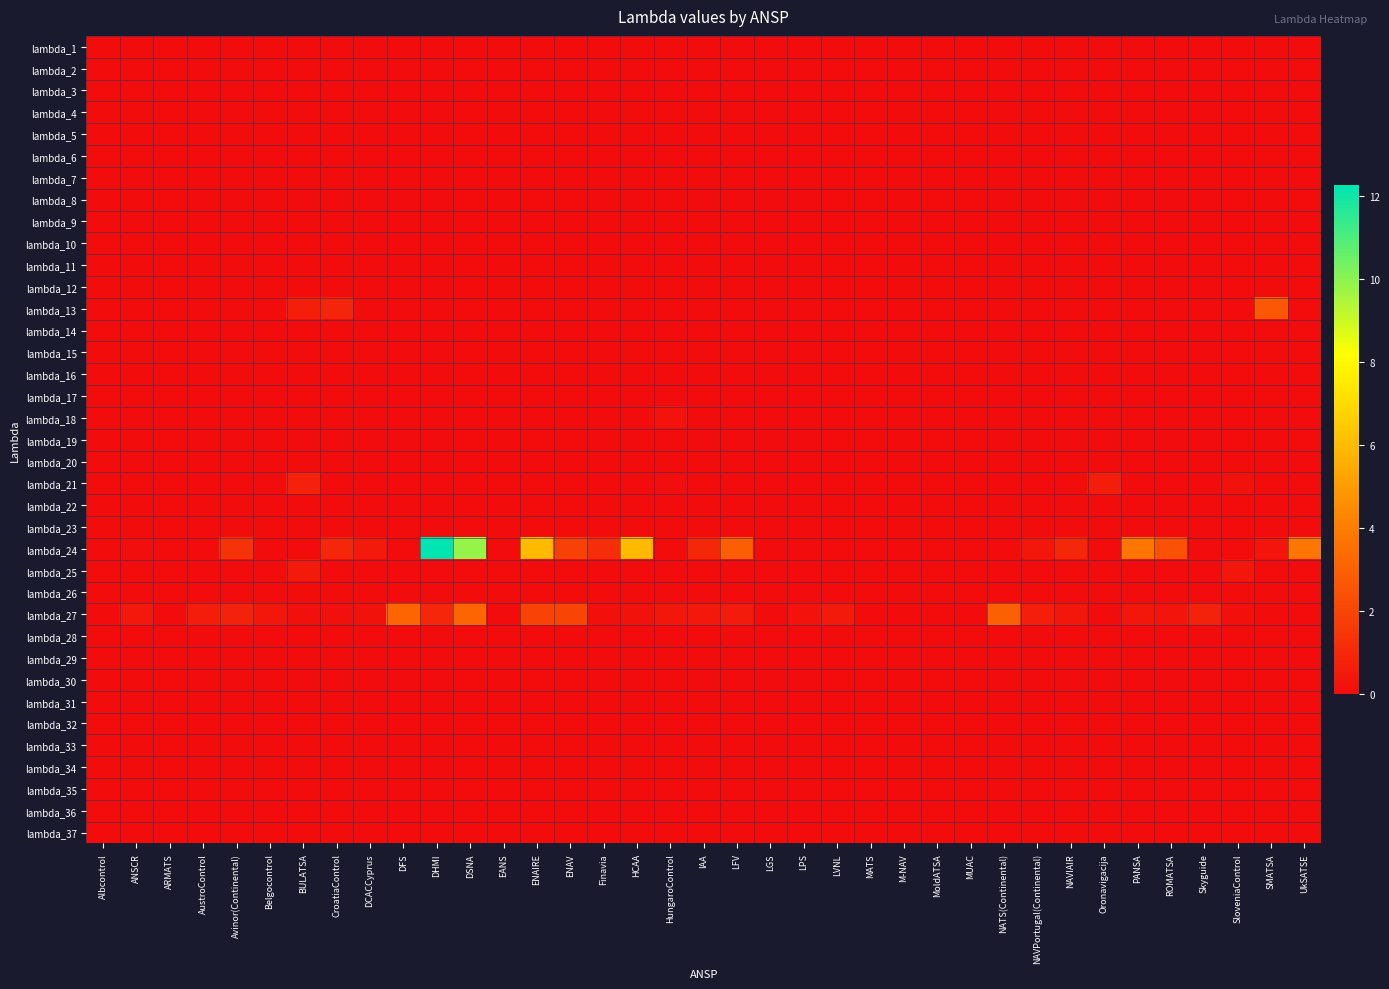

Reading left to right, list all the values displayed in this chart.

lambda_1: Albcontrol=0.0	ANSCR=0.0	ARMATS=0.0	AustroControl=0.0	Avinor(Continental)=0.0	Belgocontrol=0.0	BULATSA=0.0	CroatiaControl=0.0	DCACCyprus=0.0	DFS=0.0	DHMI=0.0	DSNA=0.0	EANS=0.0	ENAIRE=0.0	ENAV=0.0	Finavia=0.0	HCAA=0.0	HungaroControl=0.0	IAA=0.0	LFV=0.0	LGS=0.0	LPS=0.0	LVNL=0.0	MATS=0.0	M-NAV=0.0	MoldATSA=0.0	MUAC=0.0	NATS(Continental)=0.0	NAVPortugal(Continental)=0.0	NAVIAIR=0.0	Oronavigacija=0.0	PANSA=0.0	ROMATSA=0.0	Skyguide=0.0	SloveniaControl=0.0	SMATSA=0.0	UkSATSE=0.0
lambda_2: Albcontrol=0.0	ANSCR=0.0	ARMATS=0.0	AustroControl=0.0	Avinor(Continental)=0.0	Belgocontrol=0.0	BULATSA=0.0	CroatiaControl=0.0	DCACCyprus=0.0	DFS=0.0	DHMI=0.0	DSNA=0.0	EANS=0.0	ENAIRE=0.0	ENAV=0.0	Finavia=0.0	HCAA=0.0	HungaroControl=0.0	IAA=0.0	LFV=0.0	LGS=0.0	LPS=0.0	LVNL=0.0	MATS=0.0	M-NAV=0.0	MoldATSA=0.0	MUAC=0.0	NATS(Continental)=0.0	NAVPortugal(Continental)=0.0	NAVIAIR=0.0	Oronavigacija=0.0	PANSA=0.0	ROMATSA=0.0	Skyguide=0.0	SloveniaControl=0.0	SMATSA=0.0	UkSATSE=0.0
lambda_3: Albcontrol=0.0	ANSCR=0.0	ARMATS=0.0	AustroControl=0.0	Avinor(Continental)=0.0	Belgocontrol=0.0	BULATSA=0.0	CroatiaControl=0.0	DCACCyprus=0.0	DFS=0.0	DHMI=0.0	DSNA=0.0	EANS=0.0	ENAIRE=0.0	ENAV=0.0	Finavia=0.0	HCAA=0.0	HungaroControl=0.0	IAA=0.0	LFV=0.0	LGS=0.0	LPS=0.0	LVNL=0.0	MATS=0.0	M-NAV=0.0	MoldATSA=0.0	MUAC=0.0	NATS(Continental)=0.0	NAVPortugal(Continental)=0.0	NAVIAIR=0.0	Oronavigacija=0.0	PANSA=0.0	ROMATSA=0.0	Skyguide=0.0	SloveniaControl=0.0	SMATSA=0.0	UkSATSE=0.0
lambda_4: Albcontrol=0.0	ANSCR=0.0	ARMATS=0.0	AustroControl=0.0	Avinor(Continental)=0.0	Belgocontrol=0.0	BULATSA=0.0	CroatiaControl=0.0	DCACCyprus=0.0	DFS=0.0	DHMI=0.0	DSNA=0.0	EANS=0.0	ENAIRE=0.0	ENAV=0.0	Finavia=0.0	HCAA=0.0	HungaroControl=0.0	IAA=0.0	LFV=0.0	LGS=0.0	LPS=0.0	LVNL=0.0	MATS=0.0	M-NAV=0.0	MoldATSA=0.0	MUAC=0.0	NATS(Continental)=0.0	NAVPortugal(Continental)=0.0	NAVIAIR=0.0	Oronavigacija=0.0	PANSA=0.0	ROMATSA=0.0	Skyguide=0.0	SloveniaControl=0.0	SMATSA=0.0	UkSATSE=0.0
lambda_5: Albcontrol=0.0	ANSCR=0.0	ARMATS=0.0	AustroControl=0.0	Avinor(Continental)=0.0	Belgocontrol=0.0	BULATSA=0.0	CroatiaControl=0.0	DCACCyprus=0.0	DFS=0.0	DHMI=0.0	DSNA=0.0	EANS=0.0	ENAIRE=0.0	ENAV=0.0	Finavia=0.0	HCAA=0.0	HungaroControl=0.0	IAA=0.0	LFV=0.0	LGS=0.0	LPS=0.0	LVNL=0.0	MATS=0.0	M-NAV=0.0	MoldATSA=0.0	MUAC=0.0	NATS(Continental)=0.0	NAVPortugal(Continental)=0.0	NAVIAIR=0.0	Oronavigacija=0.0	PANSA=0.0	ROMATSA=0.0	Skyguide=0.0	SloveniaControl=0.0	SMATSA=0.0	UkSATSE=0.0
lambda_6: Albcontrol=0.0	ANSCR=0.0	ARMATS=0.0	AustroControl=0.0	Avinor(Continental)=0.0	Belgocontrol=0.0	BULATSA=0.0	CroatiaControl=0.0	DCACCyprus=0.0	DFS=0.0	DHMI=0.0	DSNA=0.0	EANS=0.0	ENAIRE=0.0	ENAV=0.0	Finavia=0.0	HCAA=0.0	HungaroControl=0.0	IAA=0.0	LFV=0.0	LGS=0.0	LPS=0.0	LVNL=0.0	MATS=0.0	M-NAV=0.0	MoldATSA=0.0	MUAC=0.0	NATS(Continental)=0.0	NAVPortugal(Continental)=0.0	NAVIAIR=0.0	Oronavigacija=0.0	PANSA=0.0	ROMATSA=0.0	Skyguide=0.0	SloveniaControl=0.0	SMATSA=0.0	UkSATSE=0.0
lambda_7: Albcontrol=0.0	ANSCR=0.0	ARMATS=0.0	AustroControl=0.0	Avinor(Continental)=0.0	Belgocontrol=0.0	BULATSA=0.0	CroatiaControl=0.0	DCACCyprus=0.0	DFS=0.0	DHMI=0.0	DSNA=0.0	EANS=0.0	ENAIRE=0.0	ENAV=0.0	Finavia=0.0	HCAA=0.0	HungaroControl=0.0	IAA=0.0	LFV=0.0	LGS=0.0	LPS=0.0	LVNL=0.0	MATS=0.0	M-NAV=0.0	MoldATSA=0.0	MUAC=0.0	NATS(Continental)=0.0	NAVPortugal(Continental)=0.0	NAVIAIR=0.0	Oronavigacija=0.0	PANSA=0.0	ROMATSA=0.0	Skyguide=0.0	SloveniaControl=0.0	SMATSA=0.0	UkSATSE=0.0
lambda_8: Albcontrol=0.0	ANSCR=0.0	ARMATS=0.0	AustroControl=0.0	Avinor(Continental)=0.0	Belgocontrol=0.0	BULATSA=0.0	CroatiaControl=0.0	DCACCyprus=0.0	DFS=0.0	DHMI=0.0	DSNA=0.0	EANS=0.0	ENAIRE=0.0	ENAV=0.0	Finavia=0.0	HCAA=0.0	HungaroControl=0.0	IAA=0.0	LFV=0.0	LGS=0.0	LPS=0.0	LVNL=0.0	MATS=0.0	M-NAV=0.0	MoldATSA=0.0	MUAC=0.0	NATS(Continental)=0.0	NAVPortugal(Continental)=0.0	NAVIAIR=0.0	Oronavigacija=0.0	PANSA=0.0	ROMATSA=0.0	Skyguide=0.0	SloveniaControl=0.0	SMATSA=0.0	UkSATSE=0.0
lambda_9: Albcontrol=0.0	ANSCR=0.0	ARMATS=0.0	AustroControl=0.0	Avinor(Continental)=0.0	Belgocontrol=0.0	BULATSA=0.0	CroatiaControl=0.0	DCACCyprus=0.0	DFS=0.0	DHMI=0.0	DSNA=0.0	EANS=0.0	ENAIRE=0.0	ENAV=0.0	Finavia=0.0	HCAA=0.0	HungaroControl=0.0	IAA=0.0	LFV=0.0	LGS=0.0	LPS=0.0	LVNL=0.0	MATS=0.0	M-NAV=0.0	MoldATSA=0.0	MUAC=0.0	NATS(Continental)=0.0	NAVPortugal(Continental)=0.0	NAVIAIR=0.0	Oronavigacija=0.0	PANSA=0.0	ROMATSA=0.0	Skyguide=0.0	SloveniaControl=0.0	SMATSA=0.0	UkSATSE=0.0
lambda_10: Albcontrol=0.0	ANSCR=0.0	ARMATS=0.0	AustroControl=0.0	Avinor(Continental)=0.0	Belgocontrol=0.0	BULATSA=0.0	CroatiaControl=0.0	DCACCyprus=0.0	DFS=0.0	DHMI=0.0	DSNA=0.0	EANS=0.0	ENAIRE=0.0	ENAV=0.0	Finavia=0.0	HCAA=0.0	HungaroControl=0.0	IAA=0.0	LFV=0.0	LGS=0.0	LPS=0.0	LVNL=0.0	MATS=0.0	M-NAV=0.0	MoldATSA=0.0	MUAC=0.0	NATS(Continental)=0.0	NAVPortugal(Continental)=0.0	NAVIAIR=0.0	Oronavigacija=0.0	PANSA=0.0	ROMATSA=0.0	Skyguide=0.0	SloveniaControl=0.0	SMATSA=0.0	UkSATSE=0.0
lambda_11: Albcontrol=0.0	ANSCR=0.0	ARMATS=0.0	AustroControl=0.0	Avinor(Continental)=0.0	Belgocontrol=0.0	BULATSA=0.0	CroatiaControl=0.0	DCACCyprus=0.0	DFS=0.0	DHMI=0.0	DSNA=0.0	EANS=0.0	ENAIRE=0.0	ENAV=0.0	Finavia=0.0	HCAA=0.0	HungaroControl=0.0	IAA=0.0	LFV=0.0	LGS=0.0	LPS=0.0	LVNL=0.0	MATS=0.0	M-NAV=0.0	MoldATSA=0.0	MUAC=0.0	NATS(Continental)=0.0	NAVPortugal(Continental)=0.0	NAVIAIR=0.0	Oronavigacija=0.0	PANSA=0.0	ROMATSA=0.0	Skyguide=0.0	SloveniaControl=0.0	SMATSA=0.0	UkSATSE=0.0
lambda_12: Albcontrol=0.0	ANSCR=0.0	ARMATS=0.0	AustroControl=0.0	Avinor(Continental)=0.0	Belgocontrol=0.0	BULATSA=0.0	CroatiaControl=0.0	DCACCyprus=0.0	DFS=0.0	DHMI=0.0	DSNA=0.0	EANS=0.0	ENAIRE=0.0	ENAV=0.0	Finavia=0.0	HCAA=0.0	HungaroControl=0.0	IAA=0.0	LFV=0.0	LGS=0.0	LPS=0.0	LVNL=0.0	MATS=0.0	M-NAV=0.0	MoldATSA=0.0	MUAC=0.0	NATS(Continental)=0.0	NAVPortugal(Continental)=0.0	NAVIAIR=0.0	Oronavigacija=0.0	PANSA=0.0	ROMATSA=0.0	Skyguide=0.0	SloveniaControl=0.0	SMATSA=0.0	UkSATSE=0.0
lambda_13: Albcontrol=0.0	ANSCR=0.0	ARMATS=0.0	AustroControl=0.0	Avinor(Continental)=0.0	Belgocontrol=0.0	BULATSA=0.6	CroatiaControl=0.9	DCACCyprus=0.0	DFS=0.0	DHMI=0.0	DSNA=0.0	EANS=0.0	ENAIRE=0.0	ENAV=0.0	Finavia=0.0	HCAA=0.0	HungaroControl=0.0	IAA=0.0	LFV=0.0	LGS=0.0	LPS=0.0	LVNL=0.0	MATS=0.0	M-NAV=0.0	MoldATSA=0.0	MUAC=0.0	NATS(Continental)=0.0	NAVPortugal(Continental)=0.0	NAVIAIR=0.0	Oronavigacija=0.0	PANSA=0.0	ROMATSA=0.0	Skyguide=0.0	SloveniaControl=0.0	SMATSA=2.7	UkSATSE=0.0
lambda_14: Albcontrol=0.0	ANSCR=0.0	ARMATS=0.0	AustroControl=0.0	Avinor(Continental)=0.0	Belgocontrol=0.0	BULATSA=0.0	CroatiaControl=0.0	DCACCyprus=0.0	DFS=0.0	DHMI=0.0	DSNA=0.0	EANS=0.0	ENAIRE=0.0	ENAV=0.0	Finavia=0.0	HCAA=0.0	HungaroControl=0.0	IAA=0.0	LFV=0.0	LGS=0.0	LPS=0.0	LVNL=0.0	MATS=0.0	M-NAV=0.0	MoldATSA=0.0	MUAC=0.0	NATS(Continental)=0.0	NAVPortugal(Continental)=0.0	NAVIAIR=0.0	Oronavigacija=0.0	PANSA=0.0	ROMATSA=0.0	Skyguide=0.0	SloveniaControl=0.0	SMATSA=0.0	UkSATSE=0.0
lambda_15: Albcontrol=0.0	ANSCR=0.0	ARMATS=0.0	AustroControl=0.0	Avinor(Continental)=0.0	Belgocontrol=0.0	BULATSA=0.0	CroatiaControl=0.0	DCACCyprus=0.0	DFS=0.0	DHMI=0.0	DSNA=0.0	EANS=0.0	ENAIRE=0.0	ENAV=0.0	Finavia=0.0	HCAA=0.0	HungaroControl=0.0	IAA=0.0	LFV=0.0	LGS=0.0	LPS=0.0	LVNL=0.0	MATS=0.0	M-NAV=0.0	MoldATSA=0.0	MUAC=0.0	NATS(Continental)=0.0	NAVPortugal(Continental)=0.0	NAVIAIR=0.0	Oronavigacija=0.0	PANSA=0.0	ROMATSA=0.0	Skyguide=0.0	SloveniaControl=0.0	SMATSA=0.0	UkSATSE=0.0
lambda_16: Albcontrol=0.0	ANSCR=0.0	ARMATS=0.0	AustroControl=0.0	Avinor(Continental)=0.0	Belgocontrol=0.0	BULATSA=0.0	CroatiaControl=0.0	DCACCyprus=0.0	DFS=0.0	DHMI=0.0	DSNA=0.0	EANS=0.0	ENAIRE=0.0	ENAV=0.0	Finavia=0.0	HCAA=0.0	HungaroControl=0.0	IAA=0.0	LFV=0.0	LGS=0.0	LPS=0.0	LVNL=0.0	MATS=0.0	M-NAV=0.0	MoldATSA=0.0	MUAC=0.0	NATS(Continental)=0.0	NAVPortugal(Continental)=0.0	NAVIAIR=0.0	Oronavigacija=0.0	PANSA=0.0	ROMATSA=0.0	Skyguide=0.0	SloveniaControl=0.0	SMATSA=0.0	UkSATSE=0.0
lambda_17: Albcontrol=0.0	ANSCR=0.0	ARMATS=0.0	AustroControl=0.0	Avinor(Continental)=0.0	Belgocontrol=0.0	BULATSA=0.0	CroatiaControl=0.0	DCACCyprus=0.0	DFS=0.0	DHMI=0.0	DSNA=0.0	EANS=0.0	ENAIRE=0.0	ENAV=0.0	Finavia=0.0	HCAA=0.0	HungaroControl=0.0	IAA=0.0	LFV=0.0	LGS=0.0	LPS=0.0	LVNL=0.0	MATS=0.0	M-NAV=0.0	MoldATSA=0.0	MUAC=0.0	NATS(Continental)=0.0	NAVPortugal(Continental)=0.0	NAVIAIR=0.0	Oronavigacija=0.0	PANSA=0.0	ROMATSA=0.0	Skyguide=0.0	SloveniaControl=0.0	SMATSA=0.0	UkSATSE=0.0
lambda_18: Albcontrol=0.0	ANSCR=0.0	ARMATS=0.0	AustroControl=0.0	Avinor(Continental)=0.0	Belgocontrol=0.0	BULATSA=0.0	CroatiaControl=0.0	DCACCyprus=0.0	DFS=0.0	DHMI=0.0	DSNA=0.0	EANS=0.0	ENAIRE=0.0	ENAV=0.0	Finavia=0.0	HCAA=0.0	HungaroControl=0.2	IAA=0.0	LFV=0.0	LGS=0.0	LPS=0.0	LVNL=0.0	MATS=0.0	M-NAV=0.0	MoldATSA=0.0	MUAC=0.0	NATS(Continental)=0.0	NAVPortugal(Continental)=0.0	NAVIAIR=0.0	Oronavigacija=0.0	PANSA=0.0	ROMATSA=0.0	Skyguide=0.0	SloveniaControl=0.0	SMATSA=0.0	UkSATSE=0.0
lambda_19: Albcontrol=0.0	ANSCR=0.0	ARMATS=0.0	AustroControl=0.0	Avinor(Continental)=0.0	Belgocontrol=0.0	BULATSA=0.0	CroatiaControl=0.0	DCACCyprus=0.0	DFS=0.0	DHMI=0.0	DSNA=0.0	EANS=0.0	ENAIRE=0.0	ENAV=0.0	Finavia=0.0	HCAA=0.0	HungaroControl=0.0	IAA=0.0	LFV=0.0	LGS=0.0	LPS=0.0	LVNL=0.0	MATS=0.0	M-NAV=0.0	MoldATSA=0.0	MUAC=0.0	NATS(Continental)=0.0	NAVPortugal(Continental)=0.0	NAVIAIR=0.0	Oronavigacija=0.0	PANSA=0.0	ROMATSA=0.0	Skyguide=0.0	SloveniaControl=0.0	SMATSA=0.0	UkSATSE=0.0
lambda_20: Albcontrol=0.0	ANSCR=0.0	ARMATS=0.0	AustroControl=0.0	Avinor(Continental)=0.0	Belgocontrol=0.0	BULATSA=0.0	CroatiaControl=0.0	DCACCyprus=0.0	DFS=0.0	DHMI=0.0	DSNA=0.0	EANS=0.0	ENAIRE=0.0	ENAV=0.0	Finavia=0.0	HCAA=0.0	HungaroControl=0.0	IAA=0.0	LFV=0.0	LGS=0.0	LPS=0.0	LVNL=0.0	MATS=0.0	M-NAV=0.0	MoldATSA=0.0	MUAC=0.0	NATS(Continental)=0.0	NAVPortugal(Continental)=0.0	NAVIAIR=0.0	Oronavigacija=0.0	PANSA=0.0	ROMATSA=0.0	Skyguide=0.0	SloveniaControl=0.0	SMATSA=0.0	UkSATSE=0.0
lambda_21: Albcontrol=0.0	ANSCR=0.0	ARMATS=0.0	AustroControl=0.0	Avinor(Continental)=0.0	Belgocontrol=0.0	BULATSA=0.8	CroatiaControl=0.0	DCACCyprus=0.0	DFS=0.0	DHMI=0.0	DSNA=0.0	EANS=0.0	ENAIRE=0.0	ENAV=0.0	Finavia=0.0	HCAA=0.0	HungaroControl=0.1	IAA=0.0	LFV=0.0	LGS=0.0	LPS=0.0	LVNL=0.0	MATS=0.0	M-NAV=0.0	MoldATSA=0.0	MUAC=0.0	NATS(Continental)=0.0	NAVPortugal(Continental)=0.0	NAVIAIR=0.0	Oronavigacija=0.6	PANSA=0.0	ROMATSA=0.0	Skyguide=0.0	SloveniaControl=0.2	SMATSA=0.0	UkSATSE=0.0
lambda_22: Albcontrol=0.0	ANSCR=0.0	ARMATS=0.0	AustroControl=0.0	Avinor(Continental)=0.0	Belgocontrol=0.0	BULATSA=0.0	CroatiaControl=0.0	DCACCyprus=0.0	DFS=0.0	DHMI=0.0	DSNA=0.0	EANS=0.0	ENAIRE=0.0	ENAV=0.0	Finavia=0.0	HCAA=0.0	HungaroControl=0.0	IAA=0.0	LFV=0.0	LGS=0.0	LPS=0.0	LVNL=0.0	MATS=0.0	M-NAV=0.0	MoldATSA=0.0	MUAC=0.0	NATS(Continental)=0.0	NAVPortugal(Continental)=0.0	NAVIAIR=0.0	Oronavigacija=0.0	PANSA=0.0	ROMATSA=0.0	Skyguide=0.0	SloveniaControl=0.0	SMATSA=0.0	UkSATSE=0.0
lambda_23: Albcontrol=0.0	ANSCR=0.0	ARMATS=0.0	AustroControl=0.0	Avinor(Continental)=0.0	Belgocontrol=0.0	BULATSA=0.0	CroatiaControl=0.0	DCACCyprus=0.0	DFS=0.0	DHMI=0.0	DSNA=0.0	EANS=0.0	ENAIRE=0.0	ENAV=0.0	Finavia=0.0	HCAA=0.0	HungaroControl=0.0	IAA=0.0	LFV=0.0	LGS=0.0	LPS=0.0	LVNL=0.0	MATS=0.0	M-NAV=0.0	MoldATSA=0.0	MUAC=0.0	NATS(Continental)=0.0	NAVPortugal(Continental)=0.0	NAVIAIR=0.0	Oronavigacija=0.0	PANSA=0.0	ROMATSA=0.0	Skyguide=0.0	SloveniaControl=0.0	SMATSA=0.0	UkSATSE=0.0
lambda_24: Albcontrol=0.0	ANSCR=0.1	ARMATS=0.0	AustroControl=0.0	Avinor(Continental)=1.4	Belgocontrol=0.0	BULATSA=0.0	CroatiaControl=0.9	DCACCyprus=0.5	DFS=0.0	DHMI=12.3	DSNA=9.8	EANS=0.0	ENAIRE=6.0	ENAV=1.9	Finavia=1.2	HCAA=5.9	HungaroControl=0.0	IAA=1.0	LFV=3.0	LGS=0.0	LPS=0.0	LVNL=0.0	MATS=0.0	M-NAV=0.0	MoldATSA=0.0	MUAC=0.0	NATS(Continental)=0.0	NAVPortugal(Continental)=0.4	NAVIAIR=1.0	Oronavigacija=0.0	PANSA=3.8	ROMATSA=2.5	Skyguide=0.0	SloveniaControl=0.0	SMATSA=0.3	UkSATSE=3.7
lambda_25: Albcontrol=0.0	ANSCR=0.0	ARMATS=0.0	AustroControl=0.0	Avinor(Continental)=0.0	Belgocontrol=0.0	BULATSA=0.5	CroatiaControl=0.0	DCACCyprus=0.0	DFS=0.0	DHMI=0.0	DSNA=0.0	EANS=0.0	ENAIRE=0.0	ENAV=0.0	Finavia=0.0	HCAA=0.0	HungaroControl=0.0	IAA=0.0	LFV=0.0	LGS=0.0	LPS=0.0	LVNL=0.0	MATS=0.0	M-NAV=0.0	MoldATSA=0.0	MUAC=0.0	NATS(Continental)=0.0	NAVPortugal(Continental)=0.0	NAVIAIR=0.0	Oronavigacija=0.0	PANSA=0.0	ROMATSA=0.0	Skyguide=0.0	SloveniaControl=0.4	SMATSA=0.0	UkSATSE=0.0
lambda_26: Albcontrol=0.0	ANSCR=0.0	ARMATS=0.0	AustroControl=0.0	Avinor(Continental)=0.0	Belgocontrol=0.0	BULATSA=0.0	CroatiaControl=0.0	DCACCyprus=0.0	DFS=0.0	DHMI=0.0	DSNA=0.0	EANS=0.0	ENAIRE=0.0	ENAV=0.0	Finavia=0.0	HCAA=0.0	HungaroControl=0.0	IAA=0.0	LFV=0.0	LGS=0.0	LPS=0.0	LVNL=0.0	MATS=0.0	M-NAV=0.0	MoldATSA=0.0	MUAC=0.0	NATS(Continental)=0.0	NAVPortugal(Continental)=0.0	NAVIAIR=0.0	Oronavigacija=0.0	PANSA=0.0	ROMATSA=0.0	Skyguide=0.0	SloveniaControl=0.0	SMATSA=0.0	UkSATSE=0.0
lambda_27: Albcontrol=0.0	ANSCR=0.4	ARMATS=0.0	AustroControl=0.6	Avinor(Continental)=0.8	Belgocontrol=0.3	BULATSA=0.2	CroatiaControl=0.2	DCACCyprus=0.2	DFS=3.2	DHMI=0.9	DSNA=3.2	EANS=0.0	ENAIRE=1.9	ENAV=2.0	Finavia=0.1	HCAA=0.2	HungaroControl=0.4	IAA=0.4	LFV=0.5	LGS=0.0	LPS=0.3	LVNL=0.5	MATS=0.0	M-NAV=0.0	MoldATSA=0.0	MUAC=0.0	NATS(Continental)=3.0	NAVPortugal(Continental)=0.6	NAVIAIR=0.4	Oronavigacija=0.0	PANSA=0.3	ROMATSA=0.3	Skyguide=0.8	SloveniaControl=0.1	SMATSA=0.0	UkSATSE=0.0
lambda_28: Albcontrol=0.0	ANSCR=0.0	ARMATS=0.0	AustroControl=0.0	Avinor(Continental)=0.0	Belgocontrol=0.0	BULATSA=0.0	CroatiaControl=0.0	DCACCyprus=0.0	DFS=0.0	DHMI=0.0	DSNA=0.0	EANS=0.0	ENAIRE=0.0	ENAV=0.0	Finavia=0.0	HCAA=0.0	HungaroControl=0.0	IAA=0.0	LFV=0.0	LGS=0.0	LPS=0.0	LVNL=0.0	MATS=0.0	M-NAV=0.0	MoldATSA=0.0	MUAC=0.0	NATS(Continental)=0.0	NAVPortugal(Continental)=0.0	NAVIAIR=0.0	Oronavigacija=0.0	PANSA=0.0	ROMATSA=0.0	Skyguide=0.0	SloveniaControl=0.0	SMATSA=0.0	UkSATSE=0.0
lambda_29: Albcontrol=0.0	ANSCR=0.0	ARMATS=0.0	AustroControl=0.0	Avinor(Continental)=0.0	Belgocontrol=0.0	BULATSA=0.0	CroatiaControl=0.0	DCACCyprus=0.0	DFS=0.0	DHMI=0.0	DSNA=0.0	EANS=0.0	ENAIRE=0.0	ENAV=0.0	Finavia=0.0	HCAA=0.0	HungaroControl=0.0	IAA=0.0	LFV=0.0	LGS=0.0	LPS=0.0	LVNL=0.0	MATS=0.0	M-NAV=0.0	MoldATSA=0.0	MUAC=0.0	NATS(Continental)=0.0	NAVPortugal(Continental)=0.0	NAVIAIR=0.0	Oronavigacija=0.0	PANSA=0.0	ROMATSA=0.0	Skyguide=0.0	SloveniaControl=0.0	SMATSA=0.0	UkSATSE=0.0
lambda_30: Albcontrol=0.0	ANSCR=0.0	ARMATS=0.0	AustroControl=0.0	Avinor(Continental)=0.0	Belgocontrol=0.0	BULATSA=0.0	CroatiaControl=0.0	DCACCyprus=0.0	DFS=0.0	DHMI=0.0	DSNA=0.0	EANS=0.0	ENAIRE=0.0	ENAV=0.0	Finavia=0.0	HCAA=0.0	HungaroControl=0.0	IAA=0.0	LFV=0.0	LGS=0.0	LPS=0.0	LVNL=0.0	MATS=0.0	M-NAV=0.0	MoldATSA=0.0	MUAC=0.0	NATS(Continental)=0.0	NAVPortugal(Continental)=0.0	NAVIAIR=0.0	Oronavigacija=0.0	PANSA=0.0	ROMATSA=0.0	Skyguide=0.0	SloveniaControl=0.0	SMATSA=0.0	UkSATSE=0.0
lambda_31: Albcontrol=0.0	ANSCR=0.0	ARMATS=0.0	AustroControl=0.0	Avinor(Continental)=0.0	Belgocontrol=0.0	BULATSA=0.0	CroatiaControl=0.0	DCACCyprus=0.0	DFS=0.0	DHMI=0.0	DSNA=0.0	EANS=0.0	ENAIRE=0.0	ENAV=0.0	Finavia=0.0	HCAA=0.0	HungaroControl=0.0	IAA=0.0	LFV=0.0	LGS=0.0	LPS=0.0	LVNL=0.0	MATS=0.0	M-NAV=0.0	MoldATSA=0.0	MUAC=0.0	NATS(Continental)=0.0	NAVPortugal(Continental)=0.0	NAVIAIR=0.0	Oronavigacija=0.0	PANSA=0.0	ROMATSA=0.0	Skyguide=0.0	SloveniaControl=0.0	SMATSA=0.0	UkSATSE=0.0
lambda_32: Albcontrol=0.0	ANSCR=0.0	ARMATS=0.0	AustroControl=0.0	Avinor(Continental)=0.0	Belgocontrol=0.0	BULATSA=0.0	CroatiaControl=0.0	DCACCyprus=0.0	DFS=0.0	DHMI=0.0	DSNA=0.0	EANS=0.0	ENAIRE=0.0	ENAV=0.0	Finavia=0.0	HCAA=0.0	HungaroControl=0.0	IAA=0.0	LFV=0.0	LGS=0.0	LPS=0.0	LVNL=0.0	MATS=0.0	M-NAV=0.0	MoldATSA=0.0	MUAC=0.0	NATS(Continental)=0.0	NAVPortugal(Continental)=0.0	NAVIAIR=0.0	Oronavigacija=0.0	PANSA=0.0	ROMATSA=0.0	Skyguide=0.0	SloveniaControl=0.0	SMATSA=0.0	UkSATSE=0.0
lambda_33: Albcontrol=0.0	ANSCR=0.0	ARMATS=0.0	AustroControl=0.0	Avinor(Continental)=0.0	Belgocontrol=0.0	BULATSA=0.0	CroatiaControl=0.0	DCACCyprus=0.0	DFS=0.0	DHMI=0.0	DSNA=0.0	EANS=0.0	ENAIRE=0.0	ENAV=0.0	Finavia=0.0	HCAA=0.0	HungaroControl=0.0	IAA=0.0	LFV=0.0	LGS=0.0	LPS=0.0	LVNL=0.0	MATS=0.0	M-NAV=0.0	MoldATSA=0.0	MUAC=0.0	NATS(Continental)=0.0	NAVPortugal(Continental)=0.0	NAVIAIR=0.0	Oronavigacija=0.0	PANSA=0.0	ROMATSA=0.0	Skyguide=0.0	SloveniaControl=0.0	SMATSA=0.0	UkSATSE=0.0
lambda_34: Albcontrol=0.0	ANSCR=0.0	ARMATS=0.0	AustroControl=0.0	Avinor(Continental)=0.0	Belgocontrol=0.0	BULATSA=0.0	CroatiaControl=0.0	DCACCyprus=0.0	DFS=0.0	DHMI=0.0	DSNA=0.0	EANS=0.0	ENAIRE=0.0	ENAV=0.0	Finavia=0.0	HCAA=0.0	HungaroControl=0.0	IAA=0.0	LFV=0.0	LGS=0.0	LPS=0.0	LVNL=0.0	MATS=0.0	M-NAV=0.0	MoldATSA=0.0	MUAC=0.0	NATS(Continental)=0.0	NAVPortugal(Continental)=0.0	NAVIAIR=0.0	Oronavigacija=0.0	PANSA=0.0	ROMATSA=0.0	Skyguide=0.0	SloveniaControl=0.0	SMATSA=0.0	UkSATSE=0.0
lambda_35: Albcontrol=0.0	ANSCR=0.0	ARMATS=0.0	AustroControl=0.0	Avinor(Continental)=0.0	Belgocontrol=0.0	BULATSA=0.0	CroatiaControl=0.0	DCACCyprus=0.0	DFS=0.0	DHMI=0.0	DSNA=0.0	EANS=0.0	ENAIRE=0.0	ENAV=0.0	Finavia=0.0	HCAA=0.0	HungaroControl=0.0	IAA=0.0	LFV=0.0	LGS=0.0	LPS=0.0	LVNL=0.0	MATS=0.0	M-NAV=0.0	MoldATSA=0.0	MUAC=0.0	NATS(Continental)=0.0	NAVPortugal(Continental)=0.0	NAVIAIR=0.0	Oronavigacija=0.0	PANSA=0.0	ROMATSA=0.0	Skyguide=0.0	SloveniaControl=0.0	SMATSA=0.0	UkSATSE=0.0
lambda_36: Albcontrol=0.0	ANSCR=0.0	ARMATS=0.0	AustroControl=0.0	Avinor(Continental)=0.0	Belgocontrol=0.0	BULATSA=0.0	CroatiaControl=0.0	DCACCyprus=0.0	DFS=0.0	DHMI=0.0	DSNA=0.0	EANS=0.0	ENAIRE=0.0	ENAV=0.0	Finavia=0.0	HCAA=0.0	HungaroControl=0.0	IAA=0.0	LFV=0.0	LGS=0.0	LPS=0.0	LVNL=0.0	MATS=0.0	M-NAV=0.0	MoldATSA=0.0	MUAC=0.0	NATS(Continental)=0.0	NAVPortugal(Continental)=0.0	NAVIAIR=0.0	Oronavigacija=0.0	PANSA=0.0	ROMATSA=0.0	Skyguide=0.0	SloveniaControl=0.0	SMATSA=0.0	UkSATSE=0.0
lambda_37: Albcontrol=0.0	ANSCR=0.0	ARMATS=0.0	AustroControl=0.0	Avinor(Continental)=0.0	Belgocontrol=0.0	BULATSA=0.0	CroatiaControl=0.0	DCACCyprus=0.0	DFS=0.0	DHMI=0.0	DSNA=0.0	EANS=0.0	ENAIRE=0.0	ENAV=0.0	Finavia=0.0	HCAA=0.0	HungaroControl=0.0	IAA=0.0	LFV=0.0	LGS=0.0	LPS=0.0	LVNL=0.0	MATS=0.0	M-NAV=0.0	MoldATSA=0.0	MUAC=0.0	NATS(Continental)=0.0	NAVPortugal(Continental)=0.0	NAVIAIR=0.0	Oronavigacija=0.0	PANSA=0.0	ROMATSA=0.0	Skyguide=0.0	SloveniaControl=0.0	SMATSA=0.0	UkSATSE=0.0